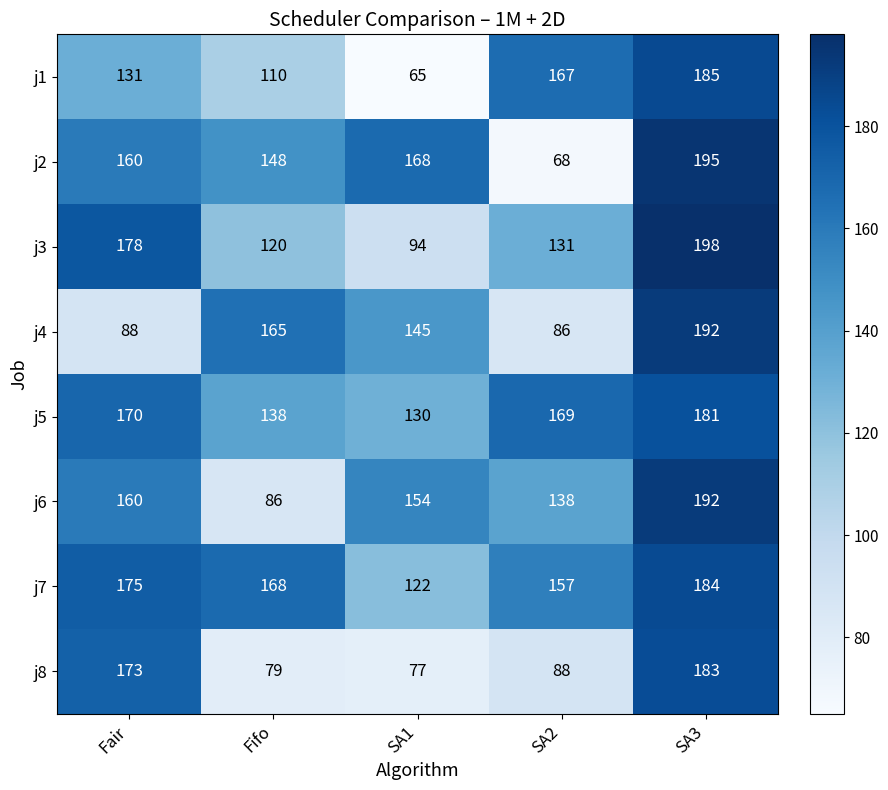

Between Fifo and SA3, which series saw the biggest shift?

j6